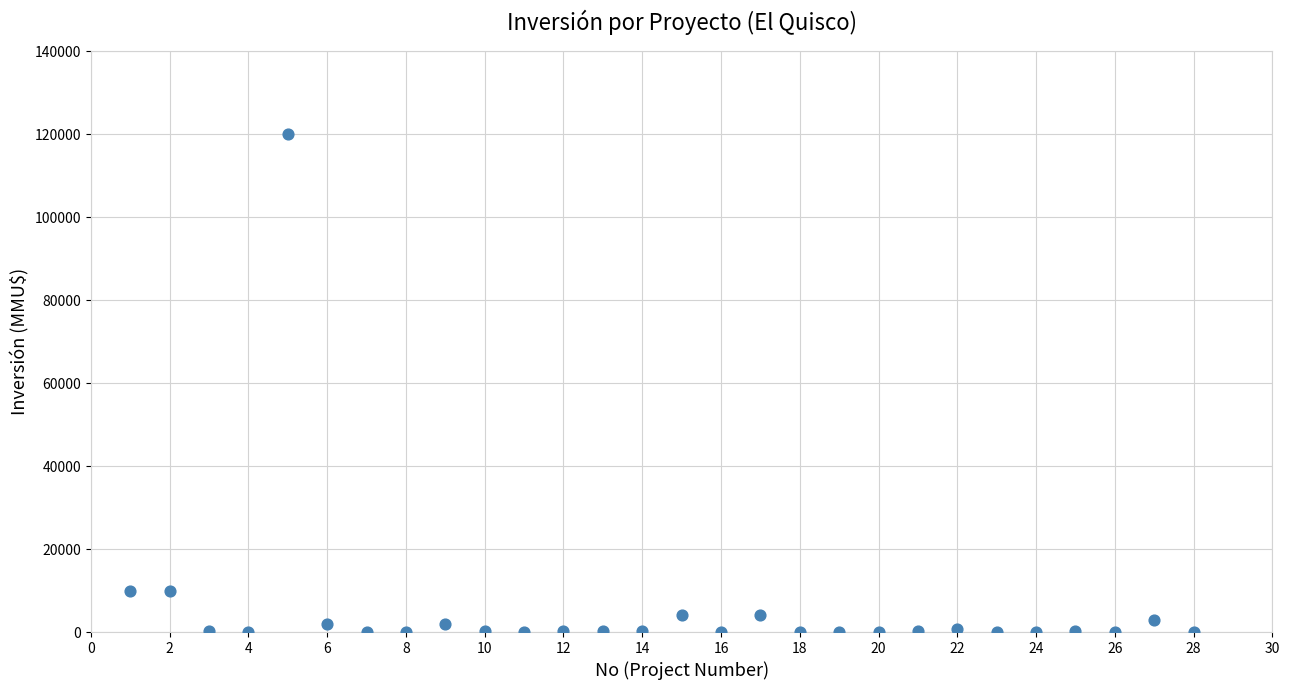

What is the range of X values (max minus min)?

27